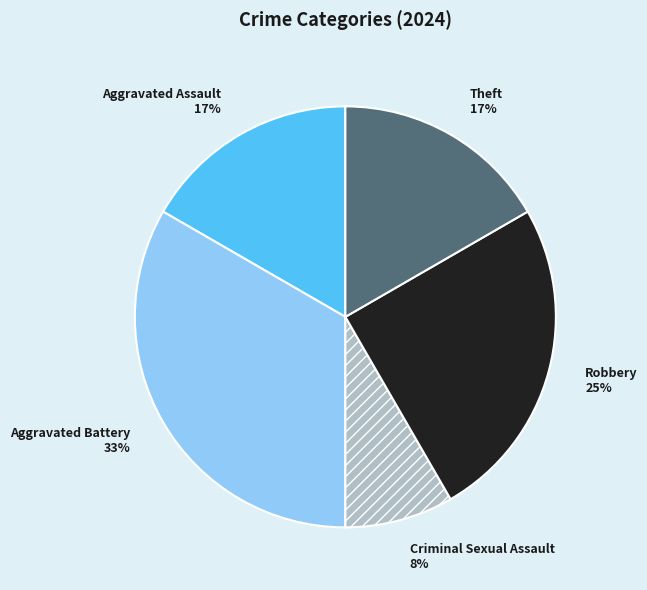

How many slices are in this pie chart?

5